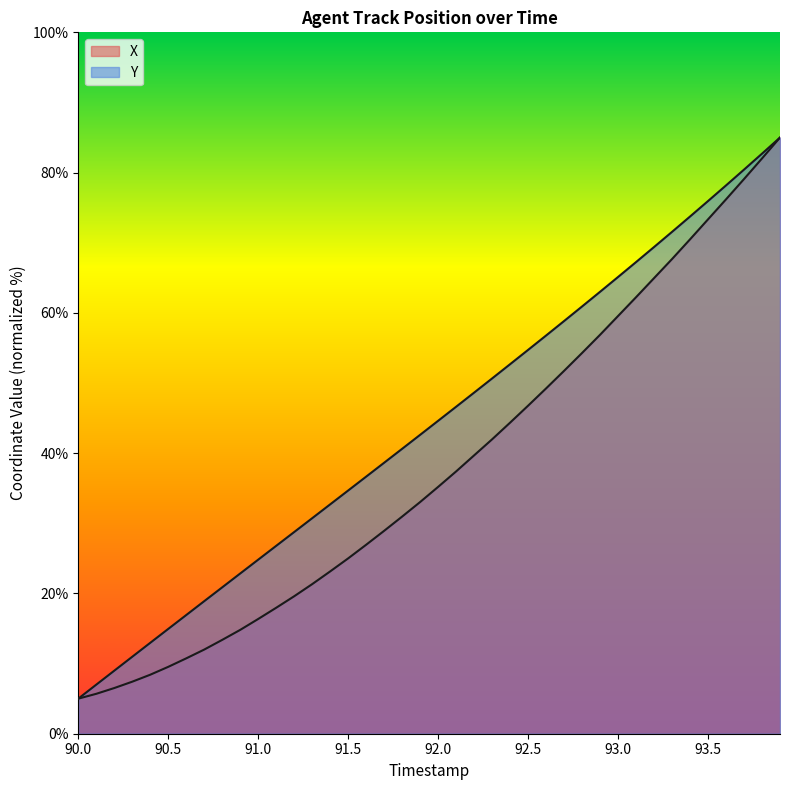

True or false: Y and X cross at least once.

False